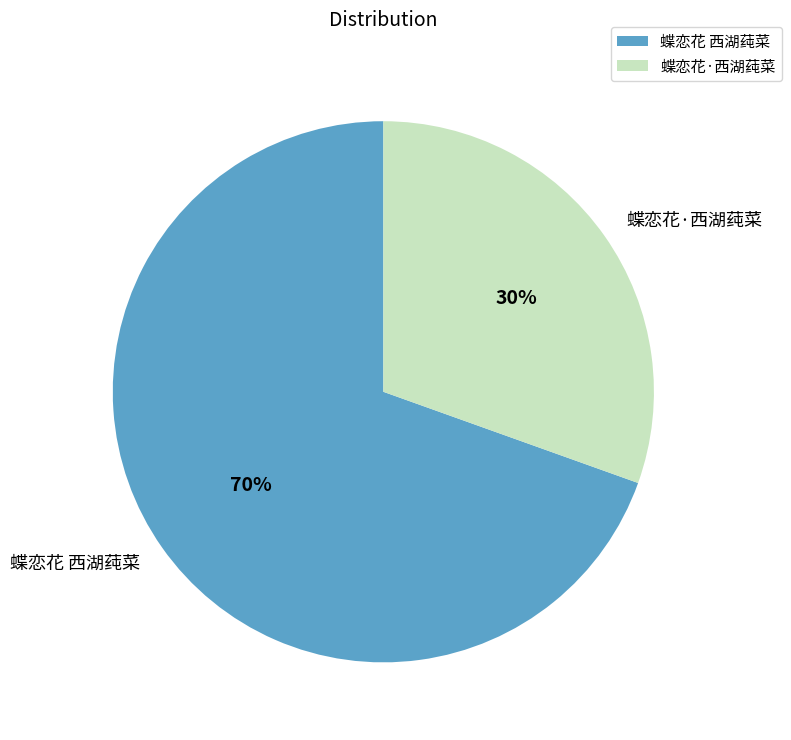

What is the largest slice in the pie chart?

蝶恋花 西湖莼菜